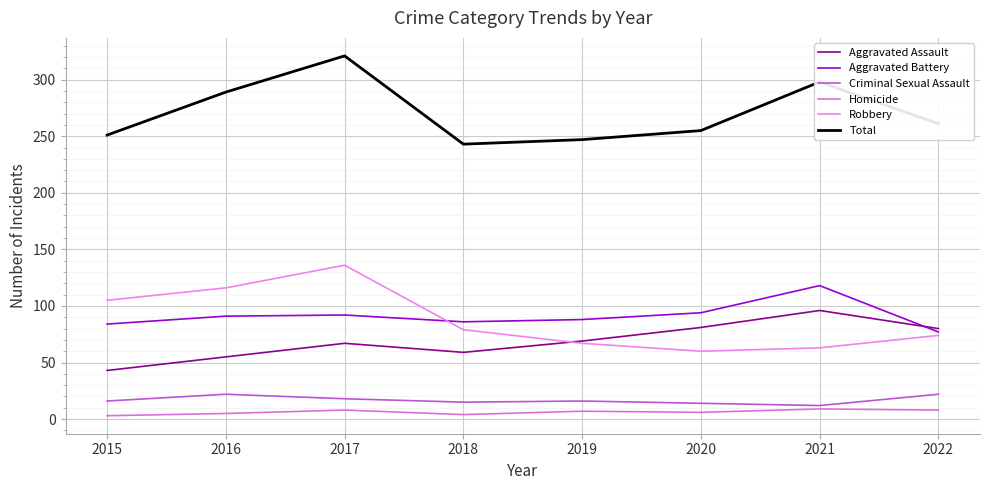

Which series has the largest range (max minus min)?

Total